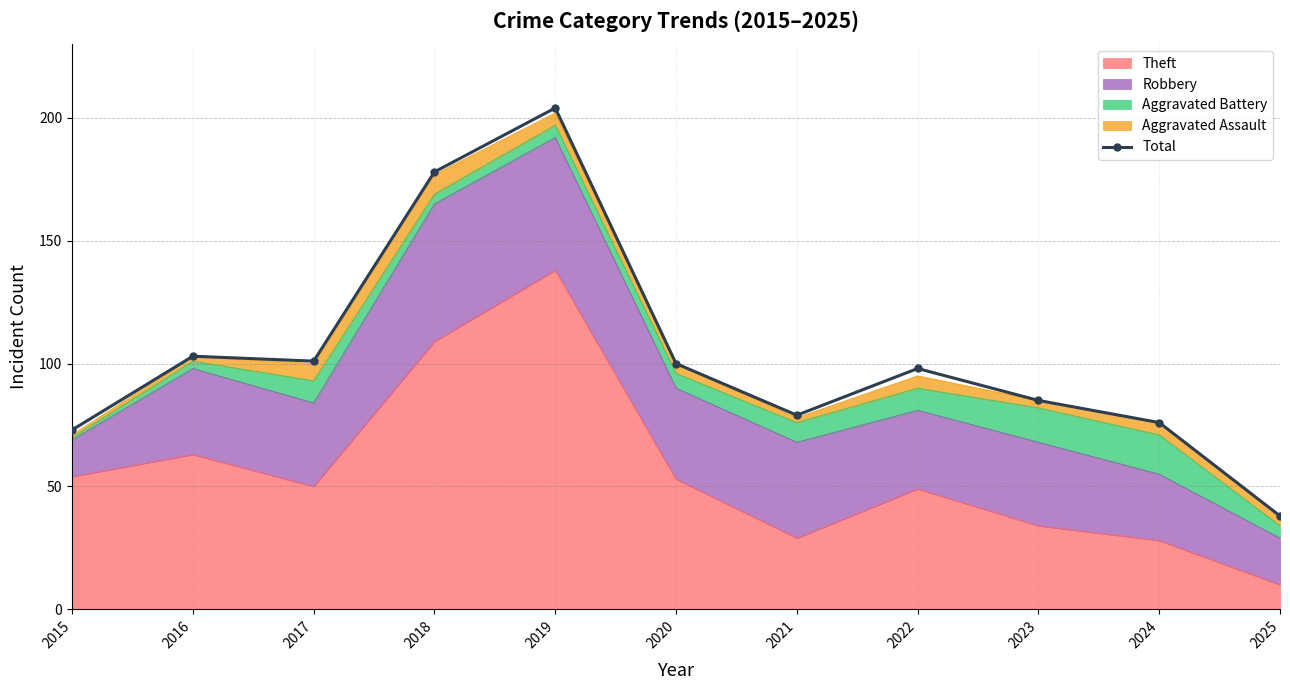

Reading left to right, list all the values displayed in this chart.

73	103	101	178	204	100	79	98	85	76	38